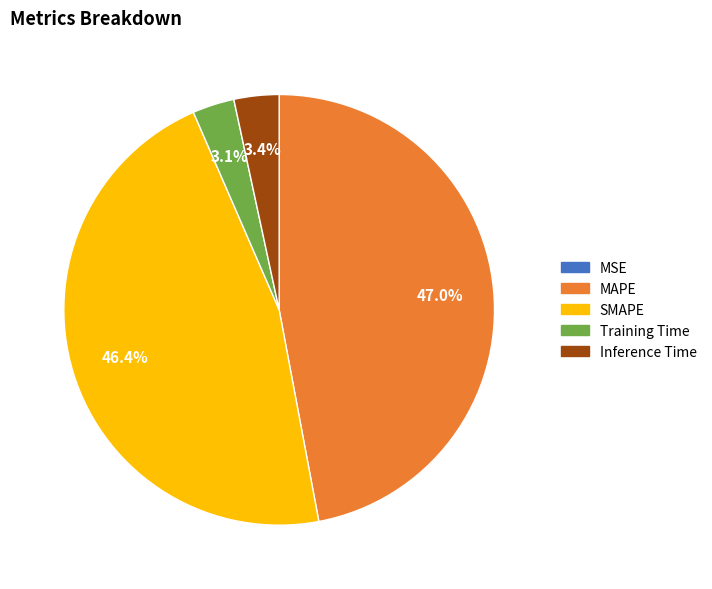

Is there any slice that represents more than half of the pie?

No